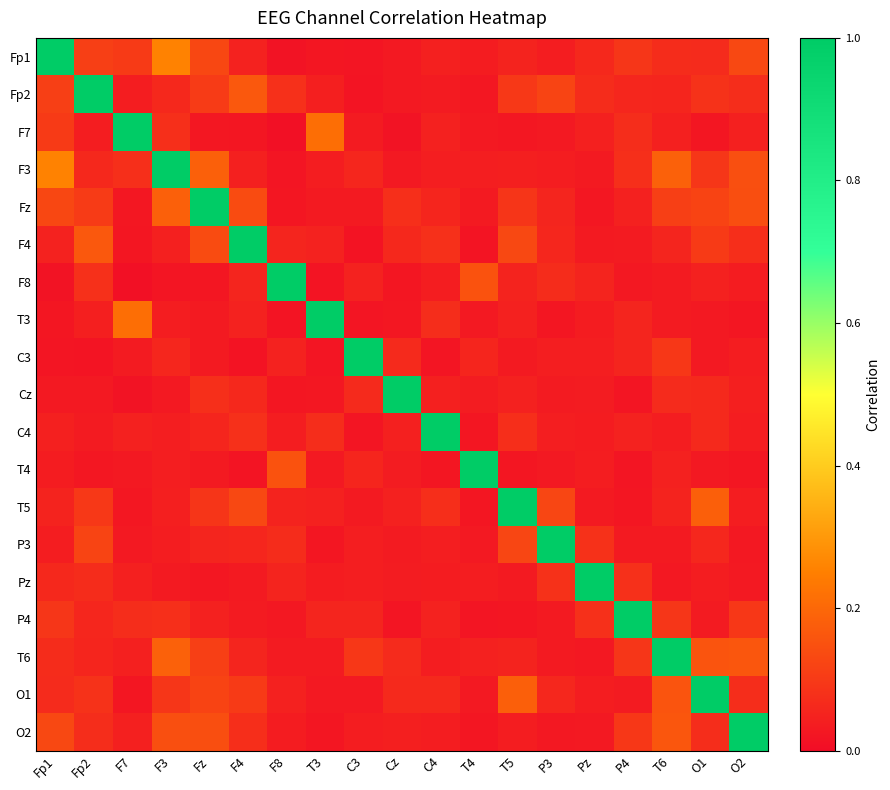

What is the maximum value shown in the chart?

1.0